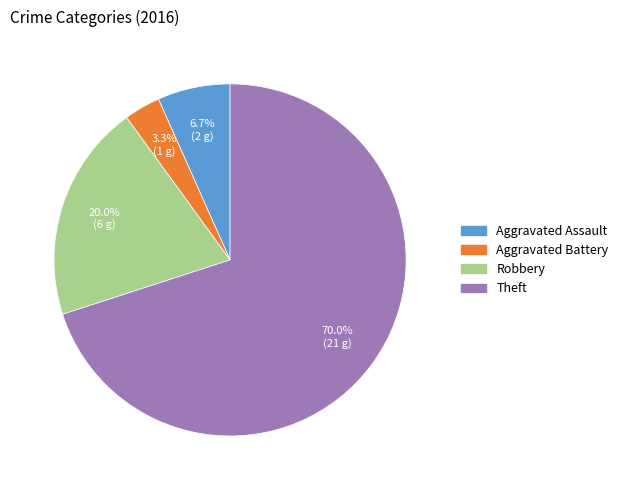

Rank the categories by value from lowest to highest.

Aggravated Battery, Aggravated Assault, Robbery, Theft